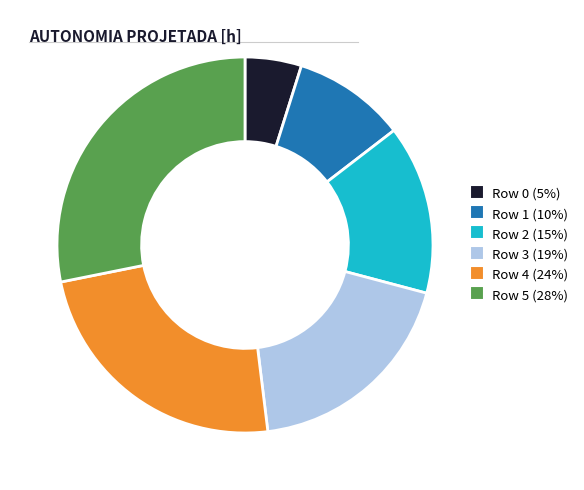

Do Row 0 (5%) and Row 5 (28%) together represent more than half of the pie?

No